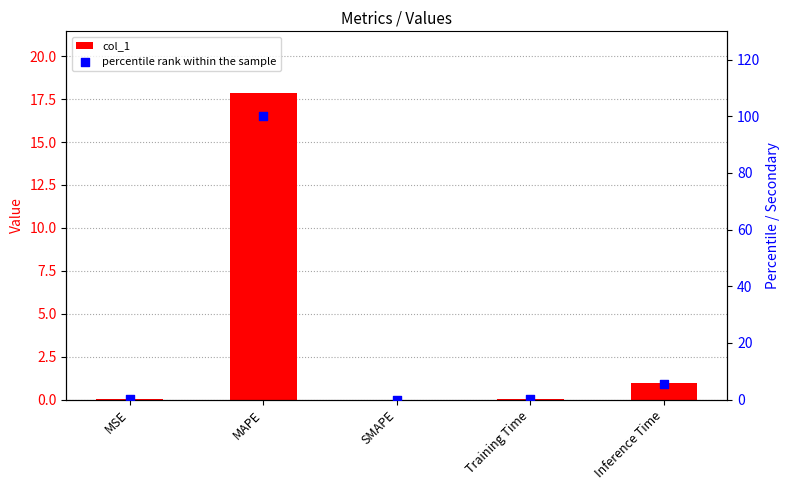

Which series has the widest spread of Y values?

percentile rank within the sample